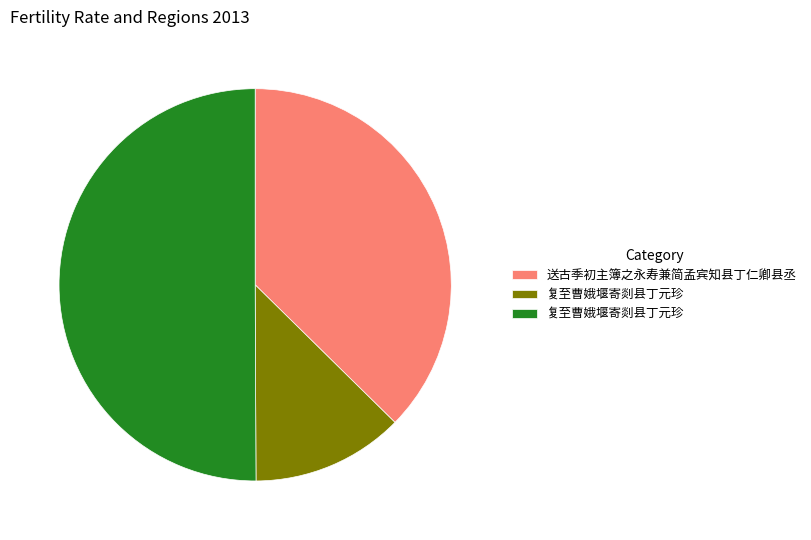

How many slices are in this pie chart?

3